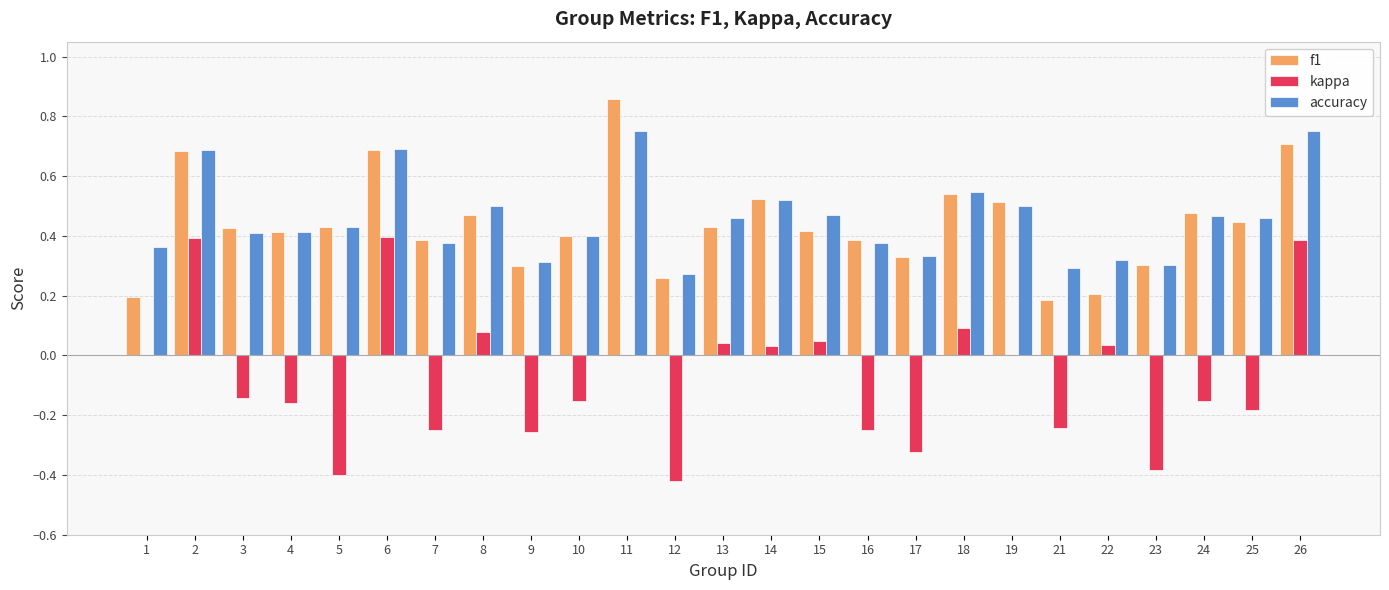

What is the total value across all series at 22?

0.6